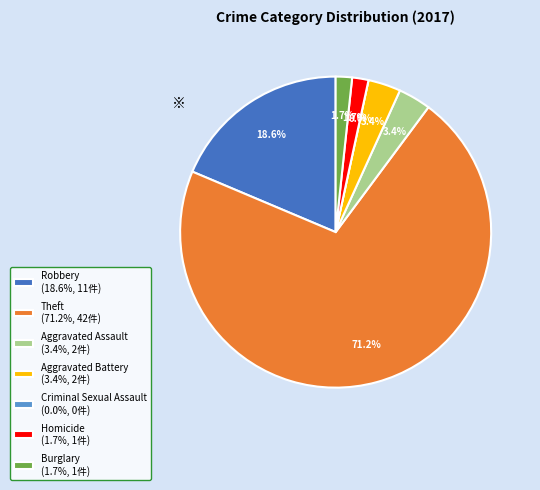

Count the number of slices in the pie.

7